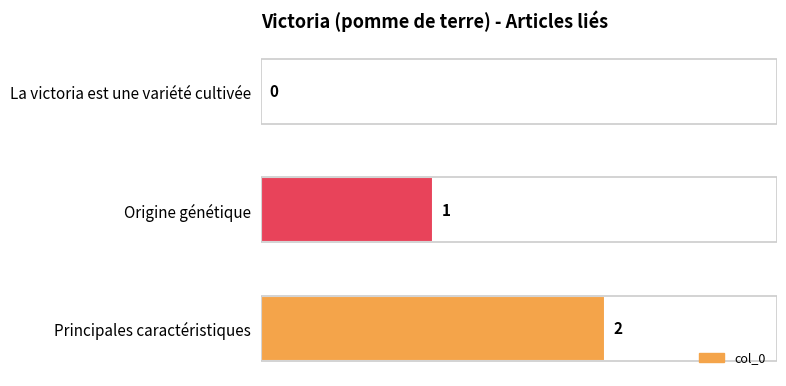

What is the sum of all values?

3